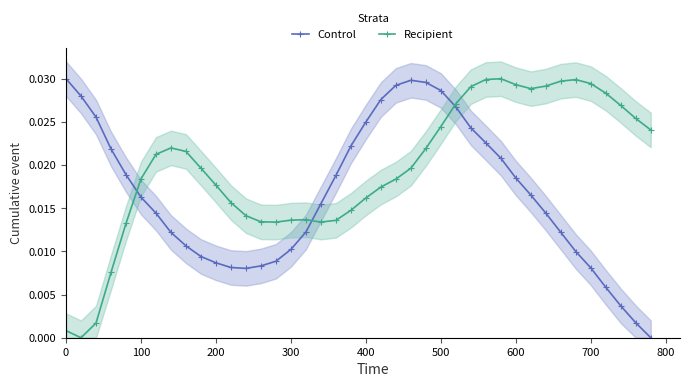

How many positive values does the Control series have?

39